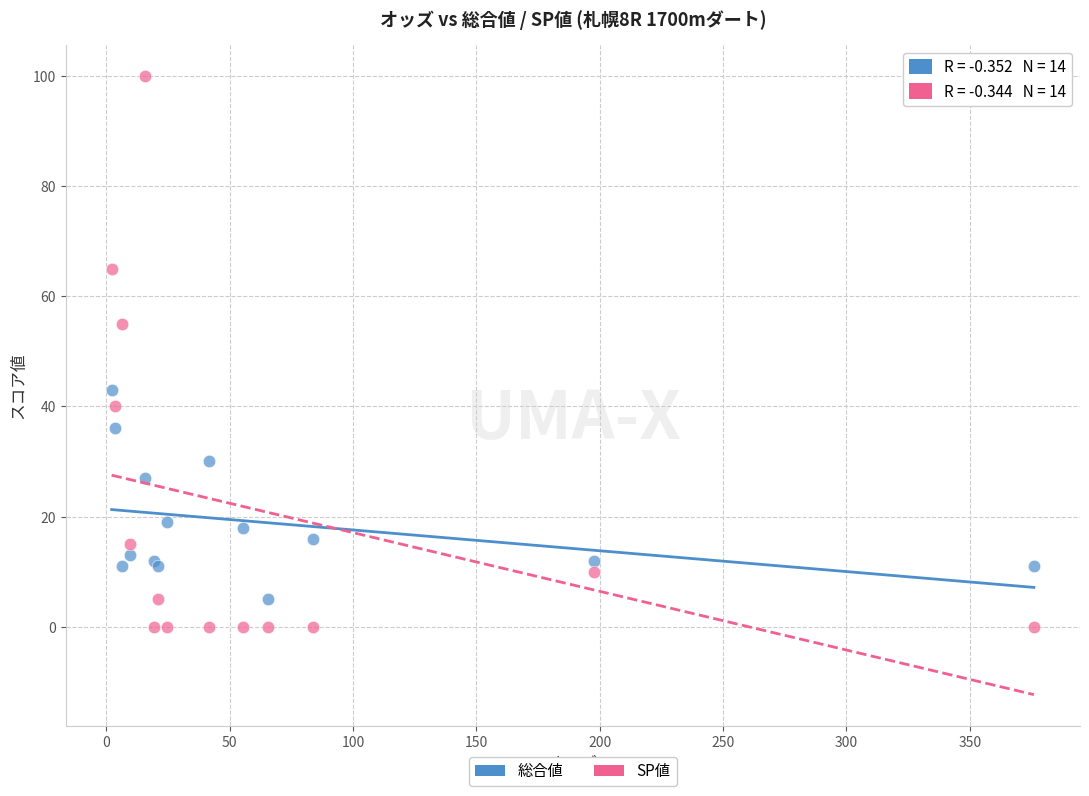

Which series contains the highest Y value?

SP値